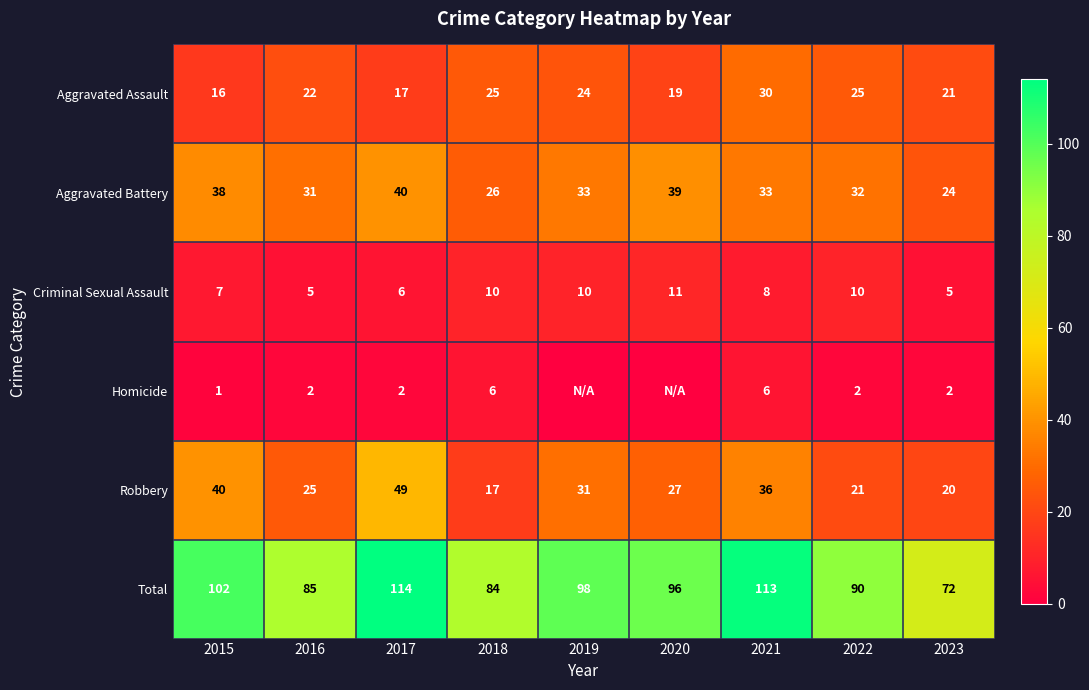

Where does the Aggravated Battery series first go above 33?

2015